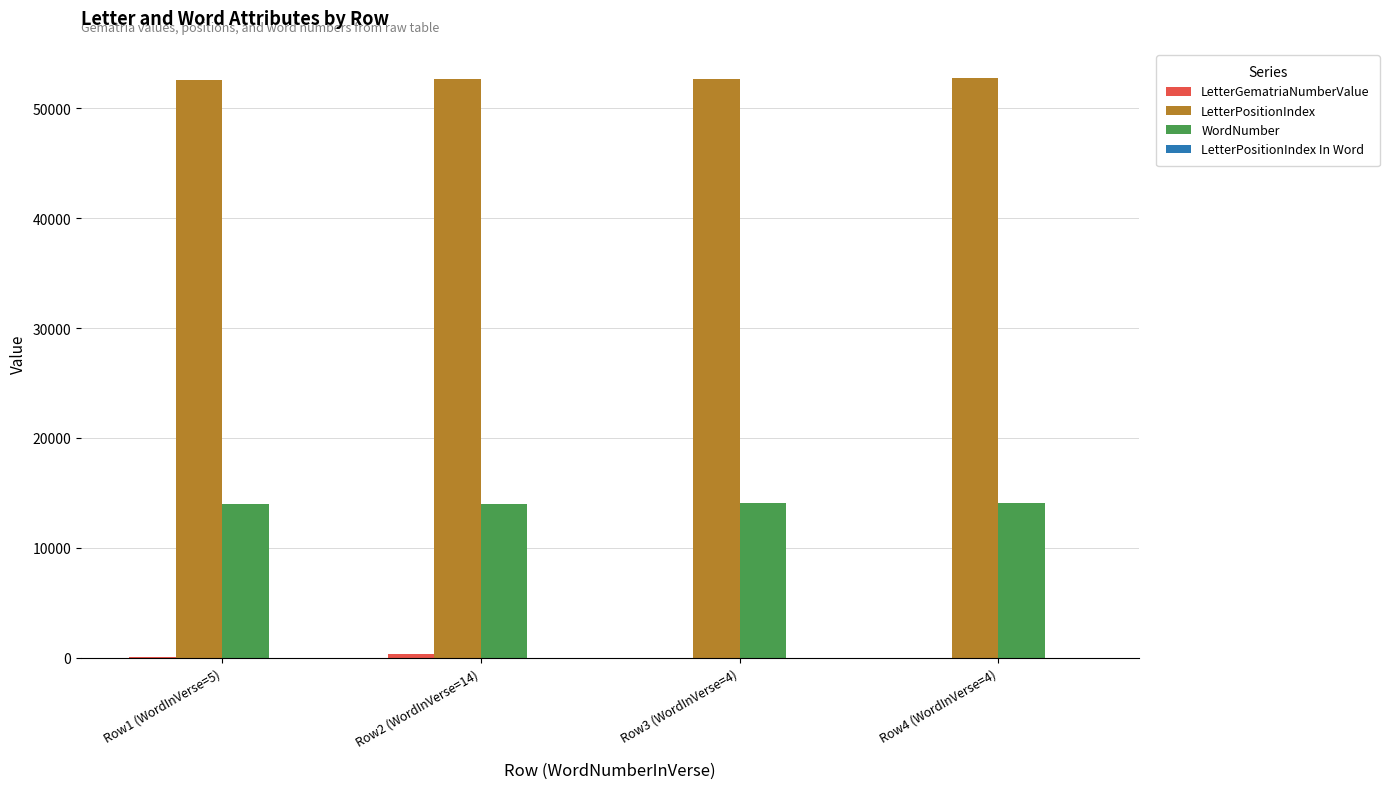

Which series has the largest total across all categories?

LetterPositionIndex